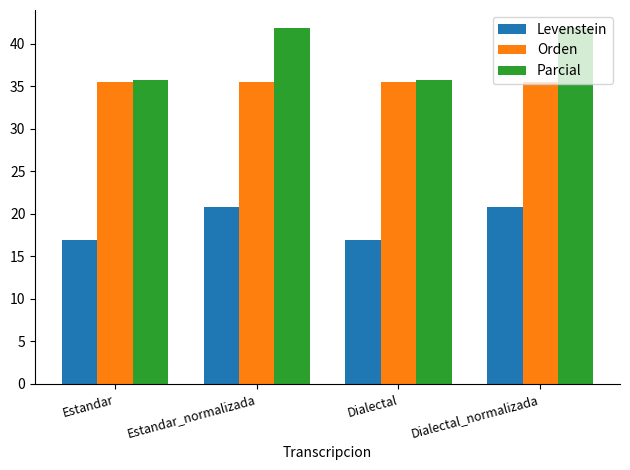

The value of Orden at Estandar is 50.1. True or false?

False